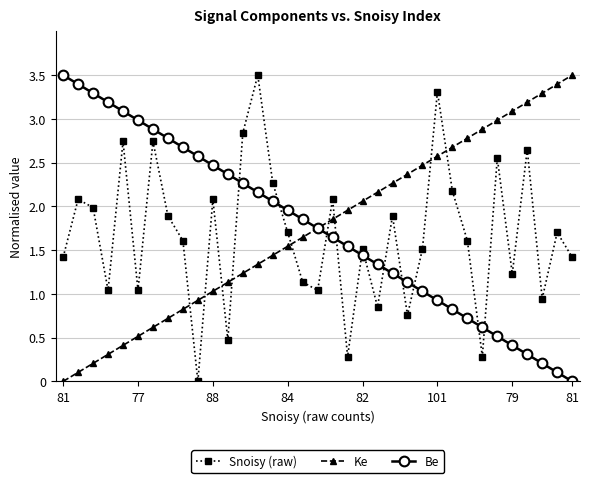

How many values in Snoisy (raw) are above zero?

34